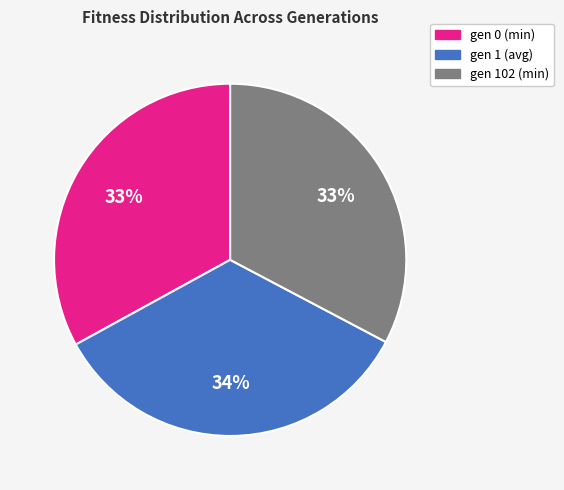

Is gen 102 (min) the majority of the pie?

No